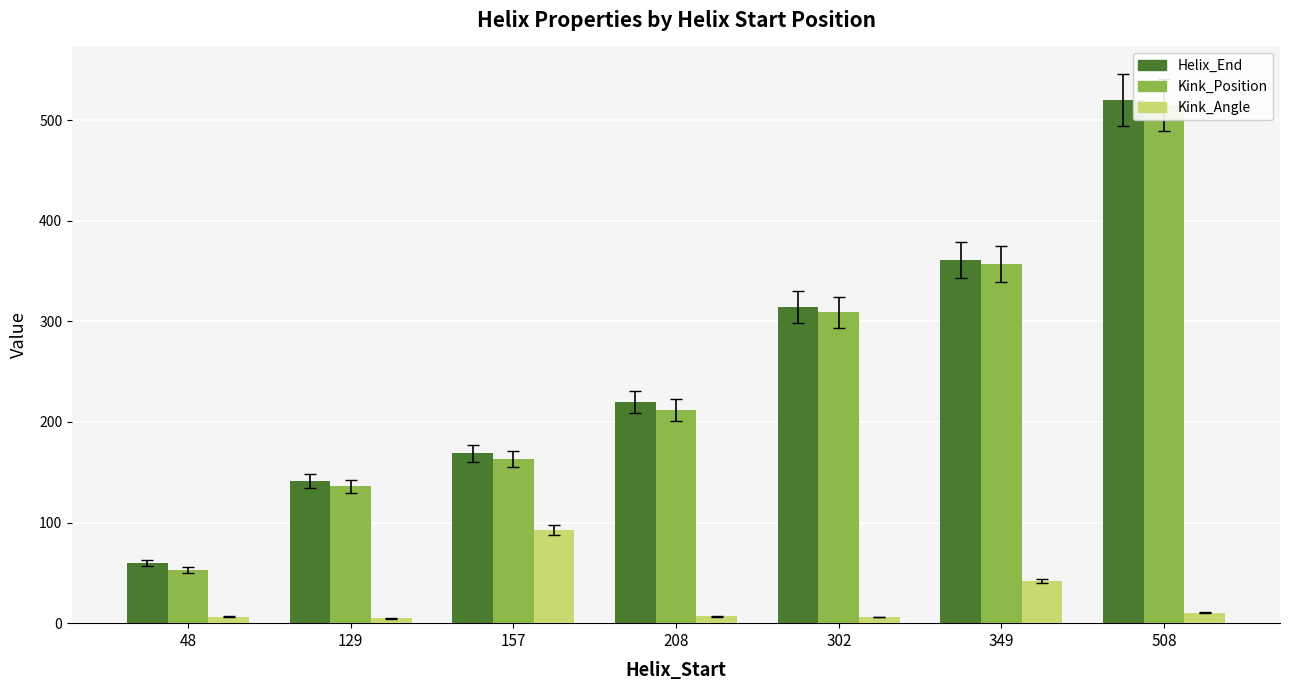

What is the minimum value for Kink_Position?

53.0